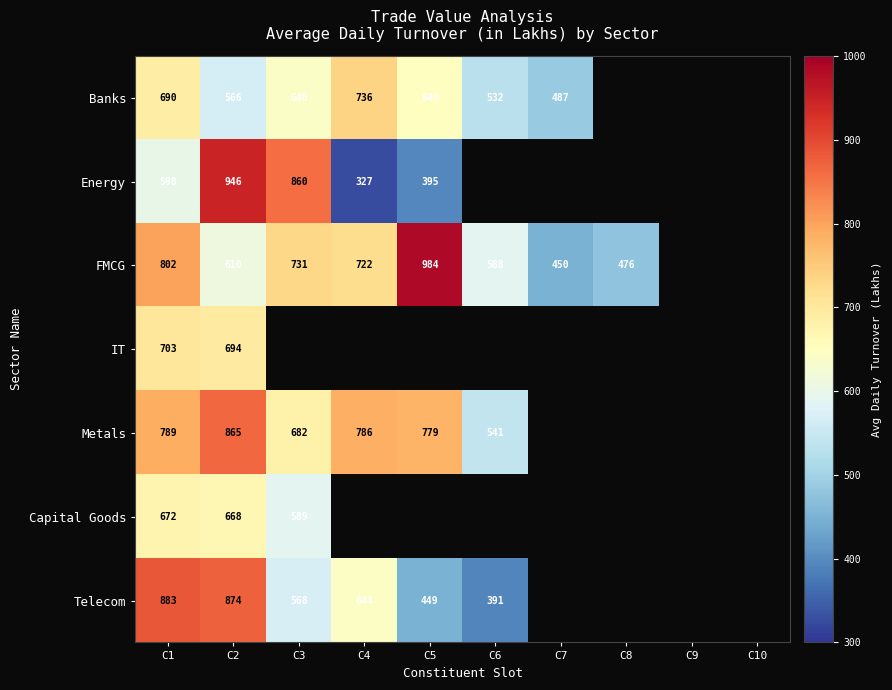

What is the sum of the FMCG values at C3 and C5?

1715